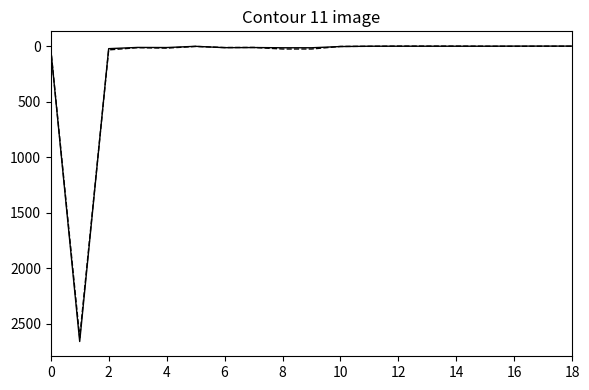

Is this an area chart (filled region under the line)?

No